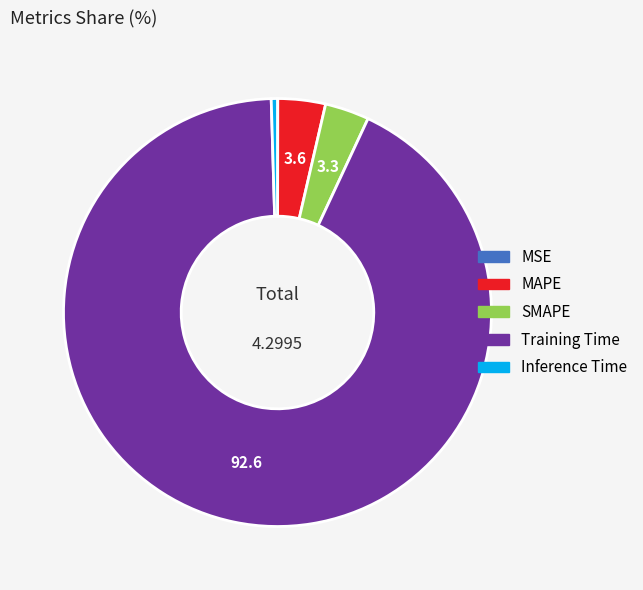

True or false: SMAPE accounts for 14% of the total.

False